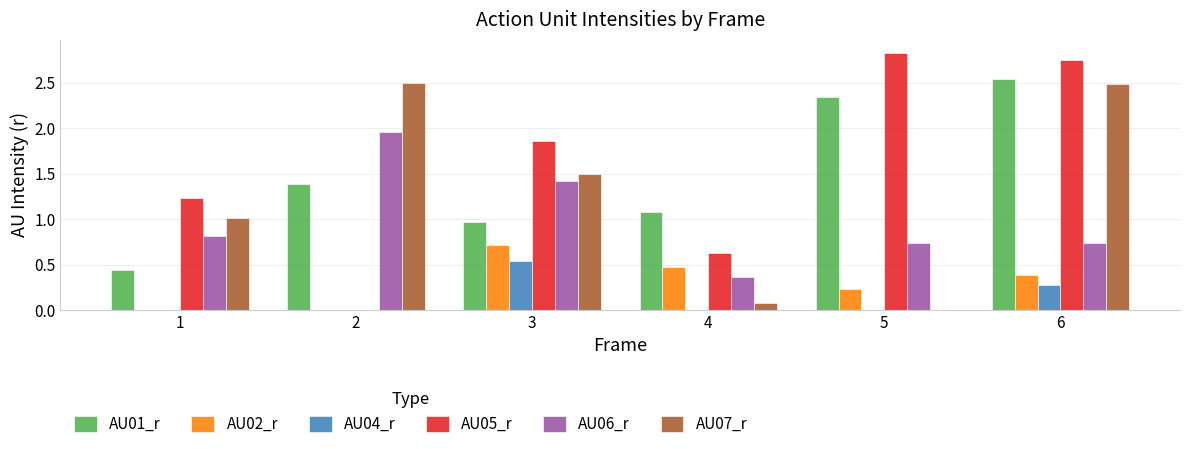

Between 1 and 2, which series saw the biggest shift?

AU07_r